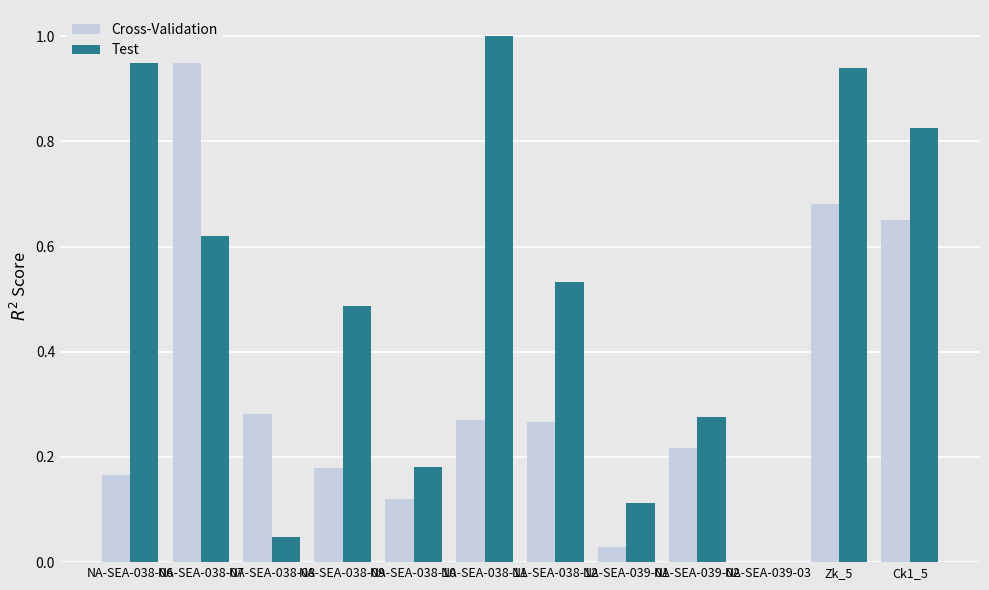

What value does the Cross-Validation series have at NA-SEA-038-06?

0.2